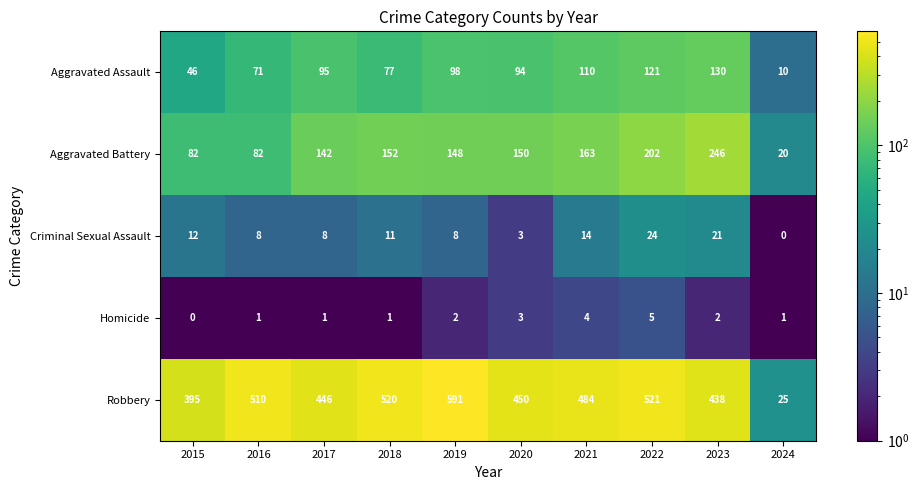

What is the difference between the maximum and minimum values in the Aggravated Assault series?

120